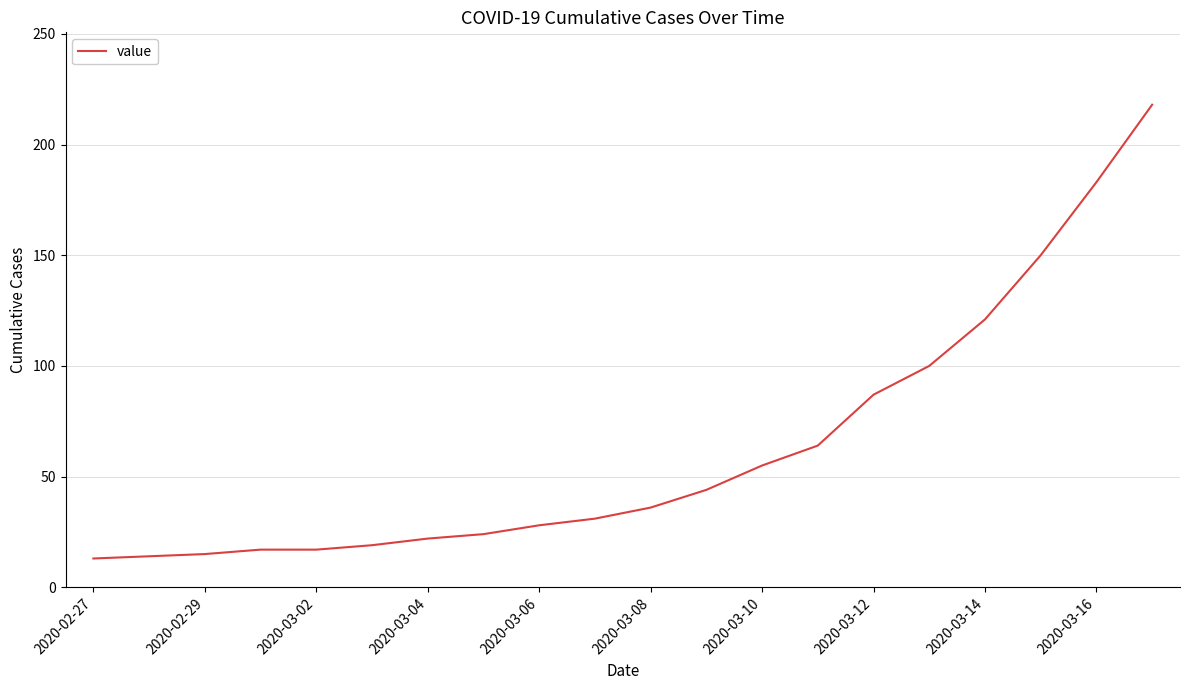

What is the smallest value displayed?

13